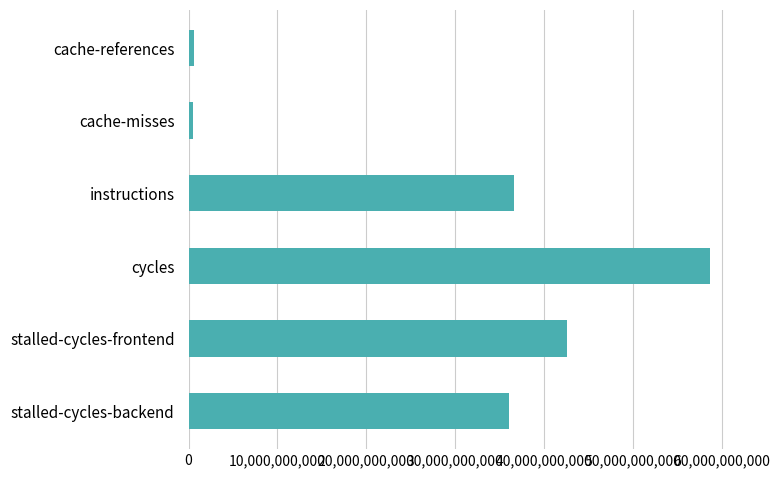

What is the label of the 5th bar from the bottom?

cache-misses